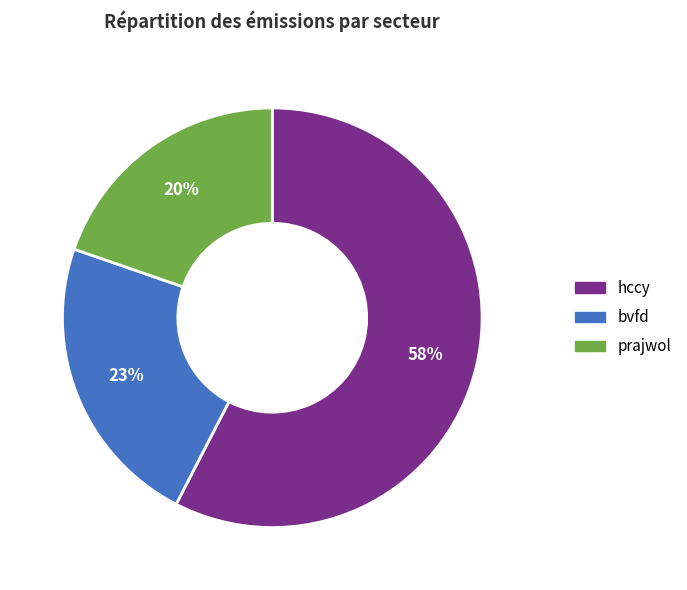

True or false: bvfd accounts for 23% of the total.

True